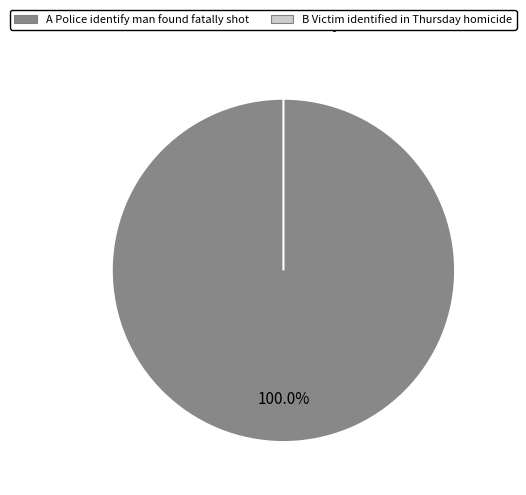

To the nearest percent, what is the combined percentage of Police identify man found fatally shot and Victim identified in Thursday homicide?

100%